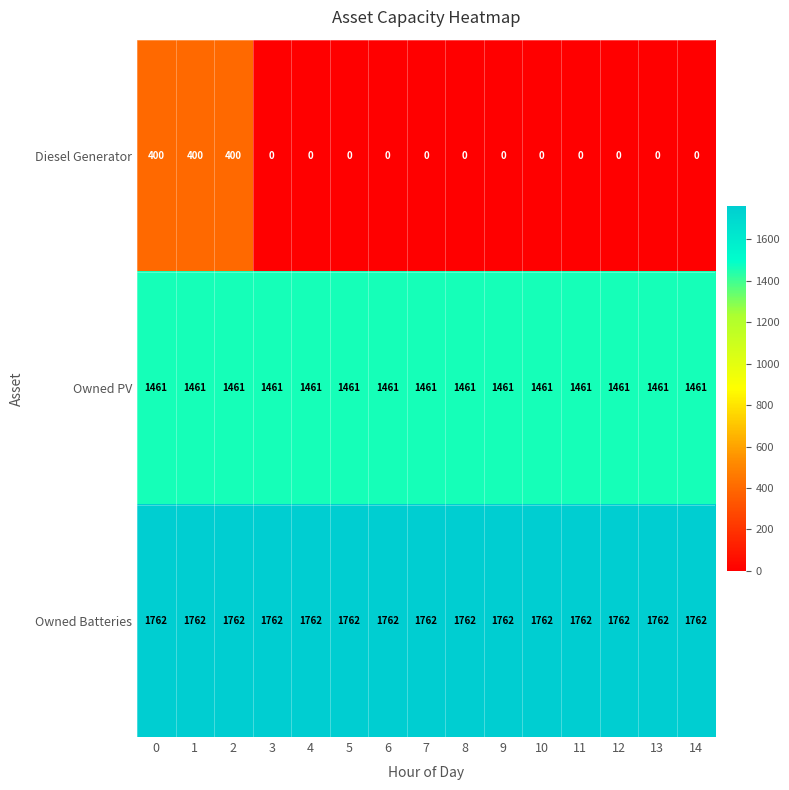

Is it true that Diesel Generator equals -181 at 14?

False